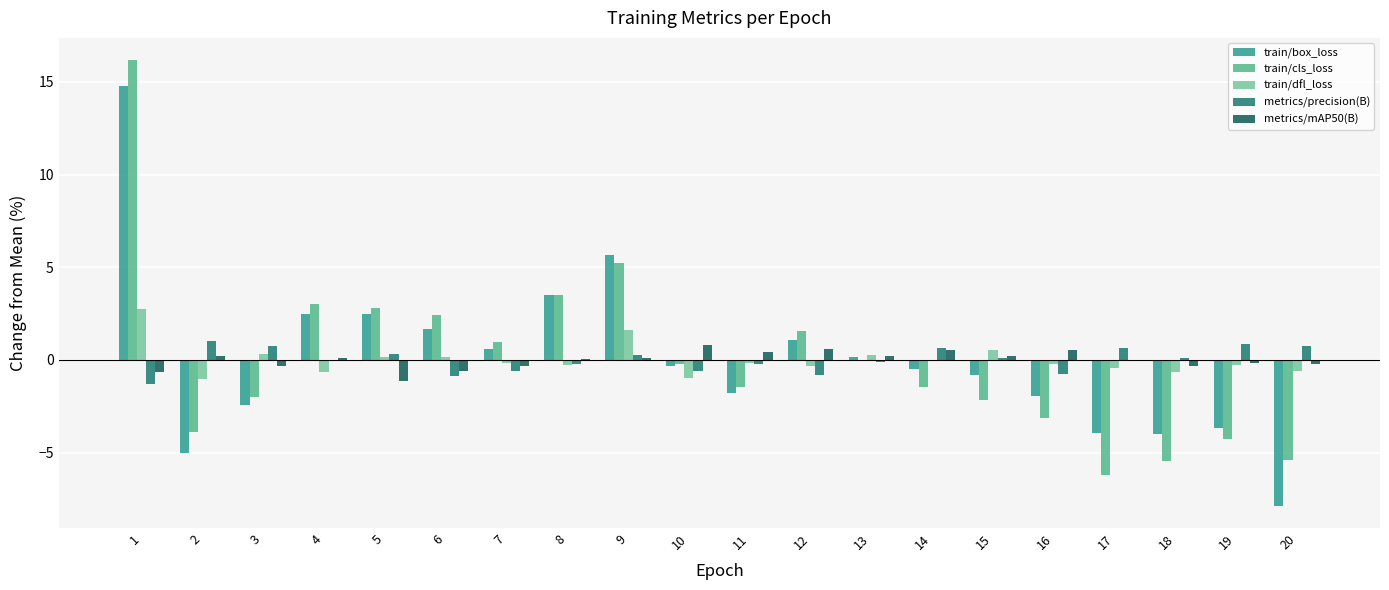

True or false: train/cls_loss has a value of 2.4 at 6.

True